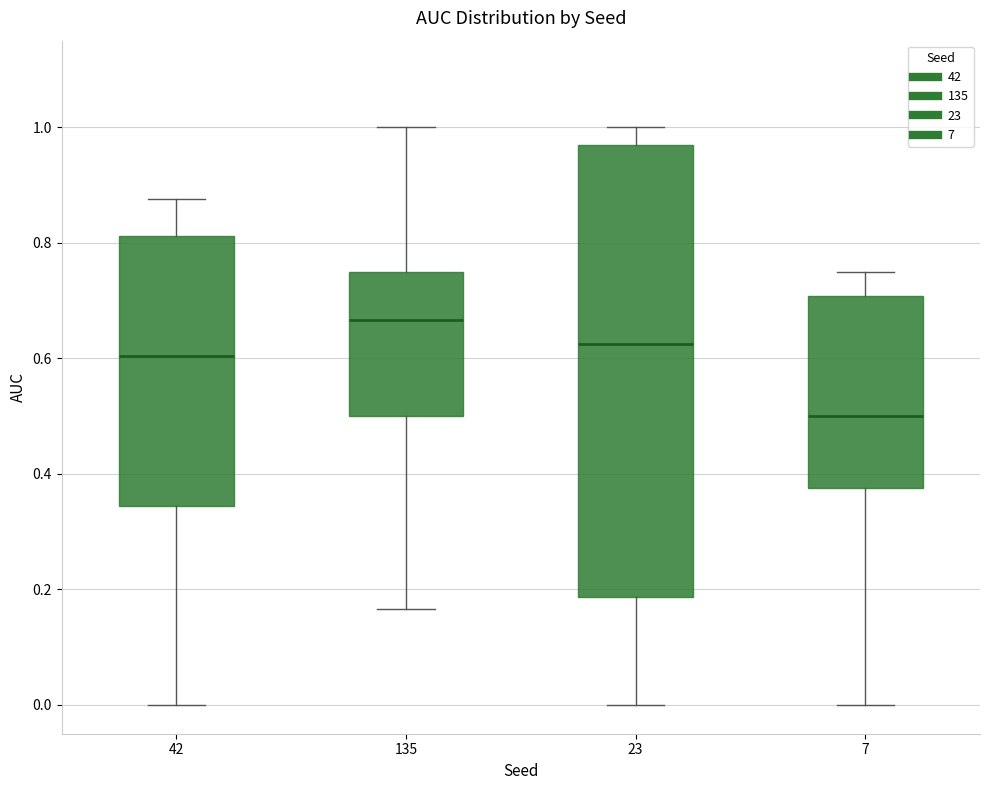

Reading left to right, read every box against the y-axis: the position of its median line, the range the box covers, and the ends of its whiskers. The values are not printed on the chart, so give them approximately, as read against the axis.

42: median 0.60, box 0.34 to 0.82, whiskers 0.00 to 0.88
135: median 0.66, box 0.50 to 0.76, whiskers 0.16 to 1.00
23: median 0.62, box 0.18 to 0.96, whiskers 0.00 to 1.00
7: median 0.50, box 0.38 to 0.70, whiskers 0.00 to 0.76